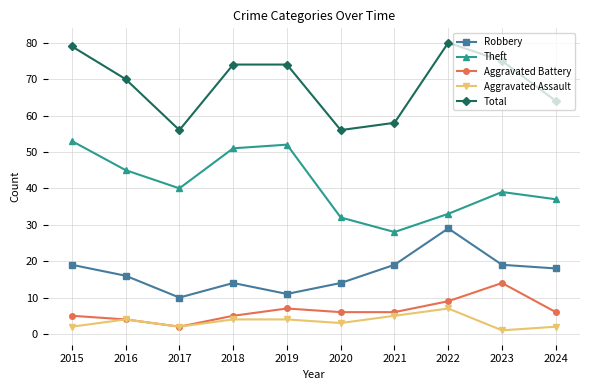

What is the total value across all series at 2018?

148